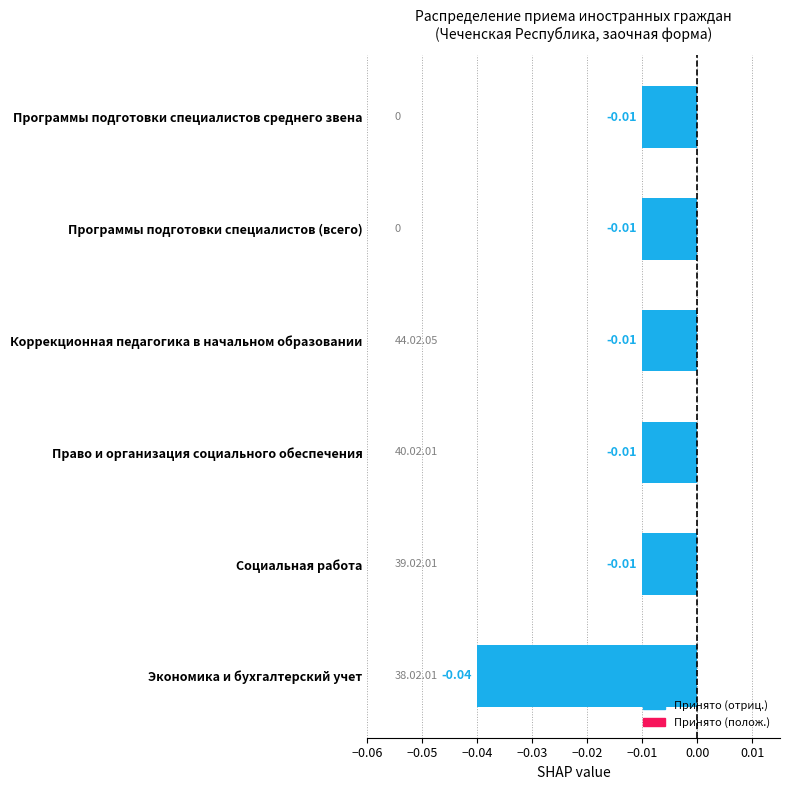

Does the chart contain stacked bars?

No